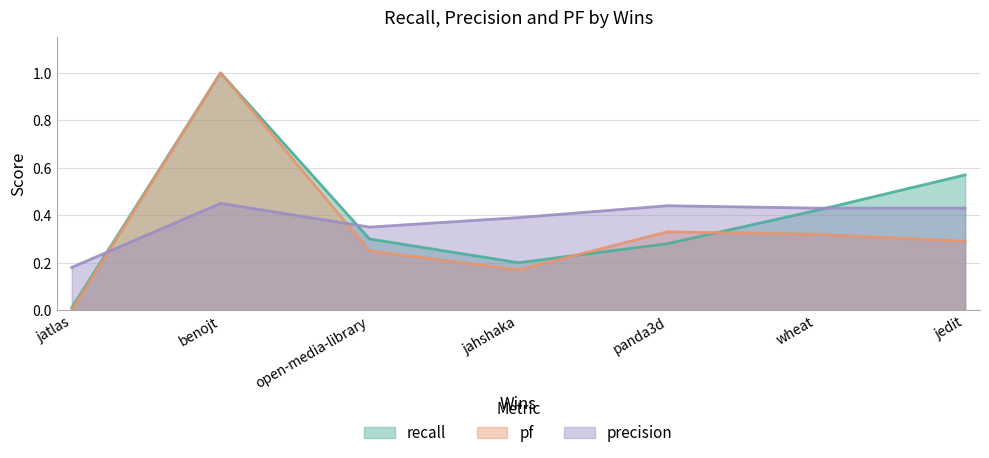

At how many categories does at least one series exceed 0?

7